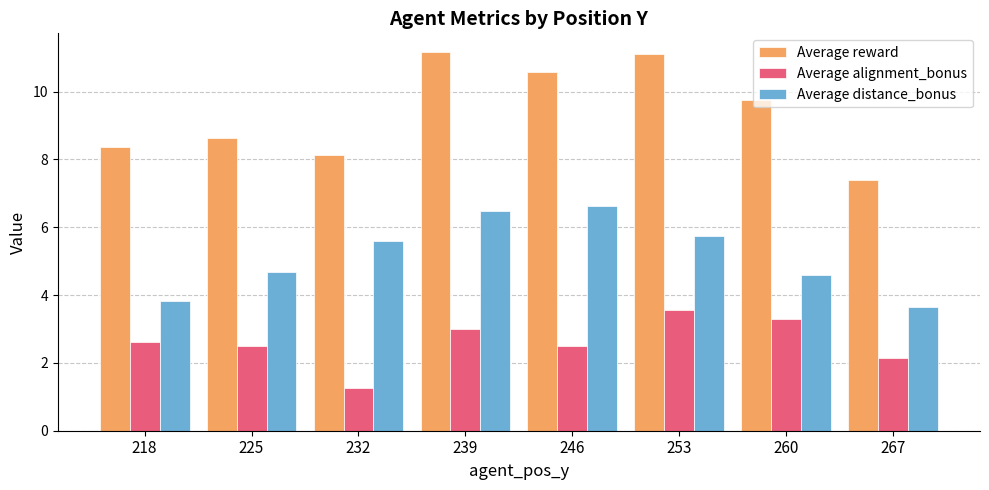

Count the number of categories in the chart.

8